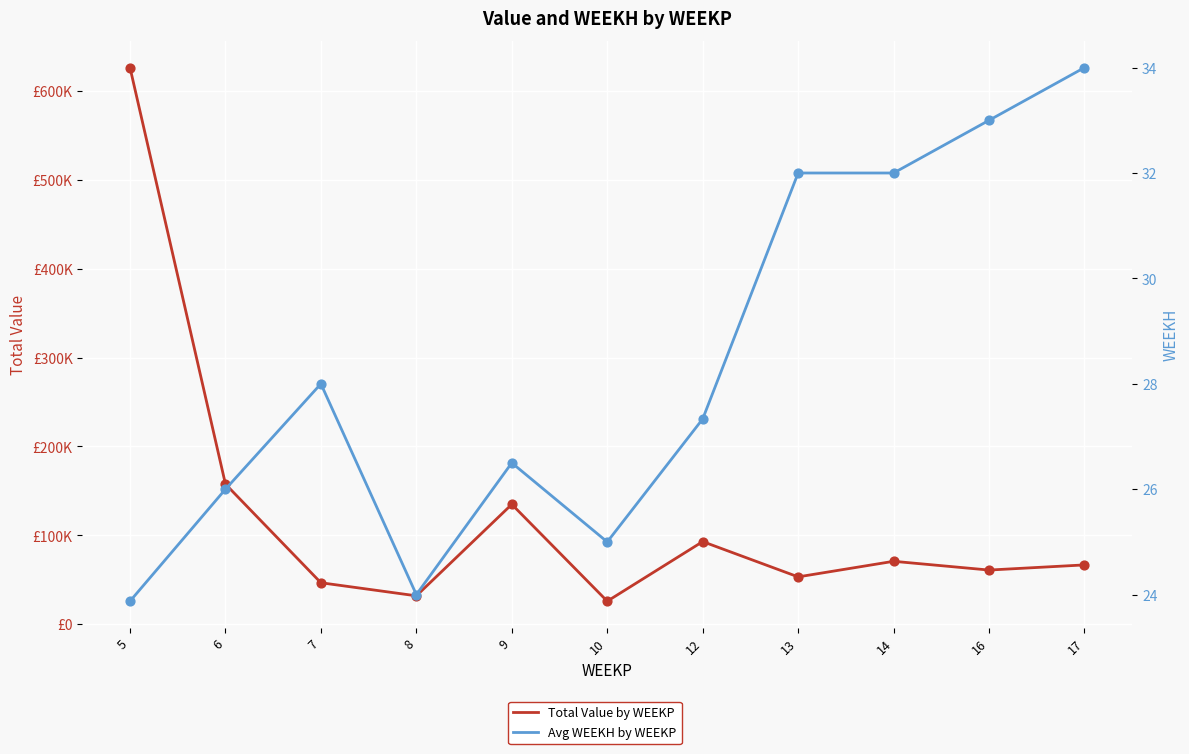

Which series has the largest Y range (max minus min)?

Total Value by WEEKP